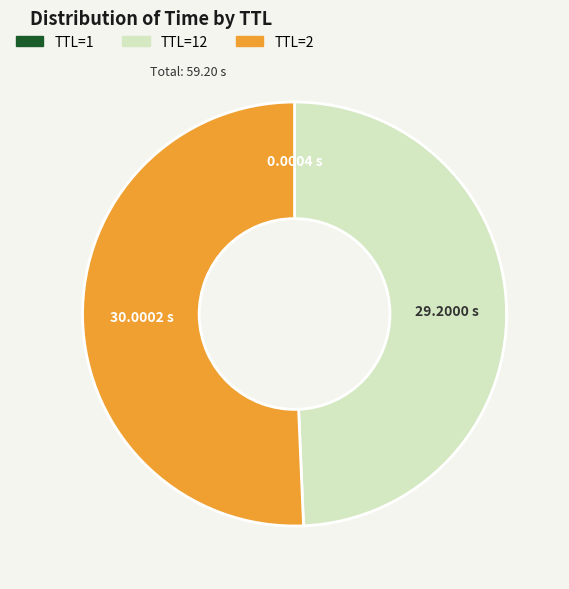

Which slice represents more than half of the pie?

TTL=2